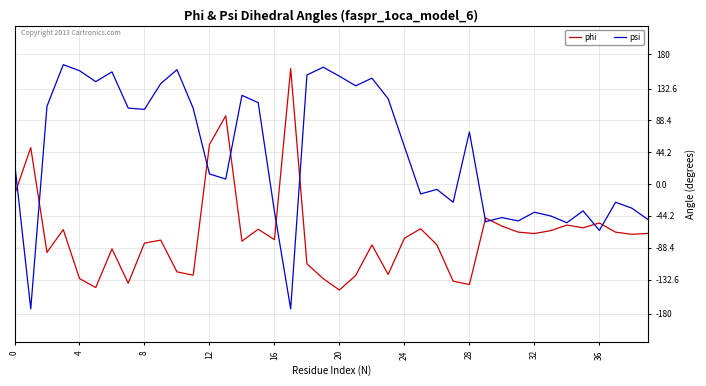

Which series has the widest spread of values?

psi